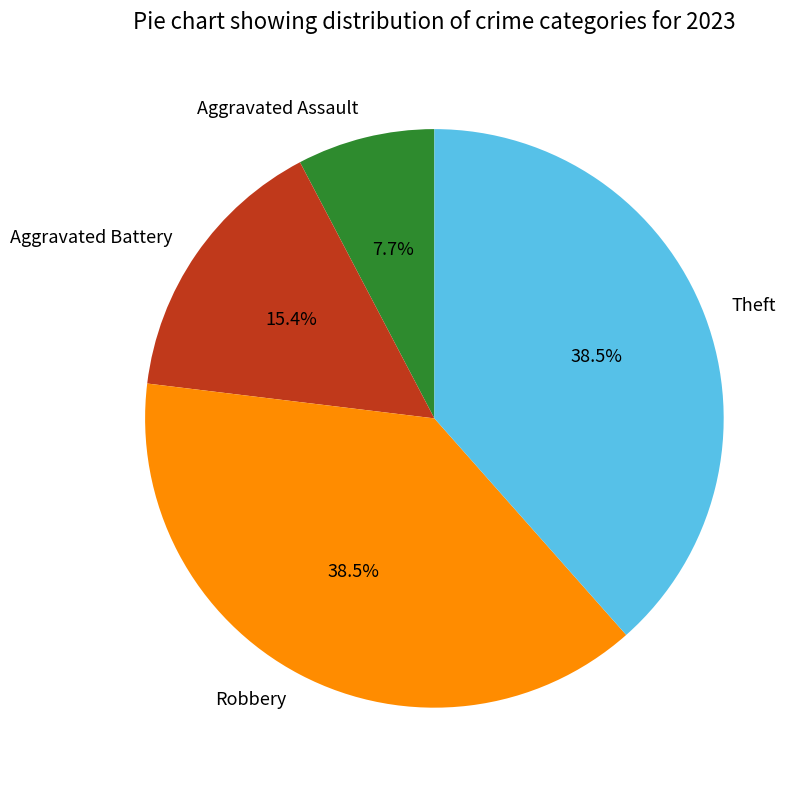

To the nearest percent, what is the average slice percentage?

25%